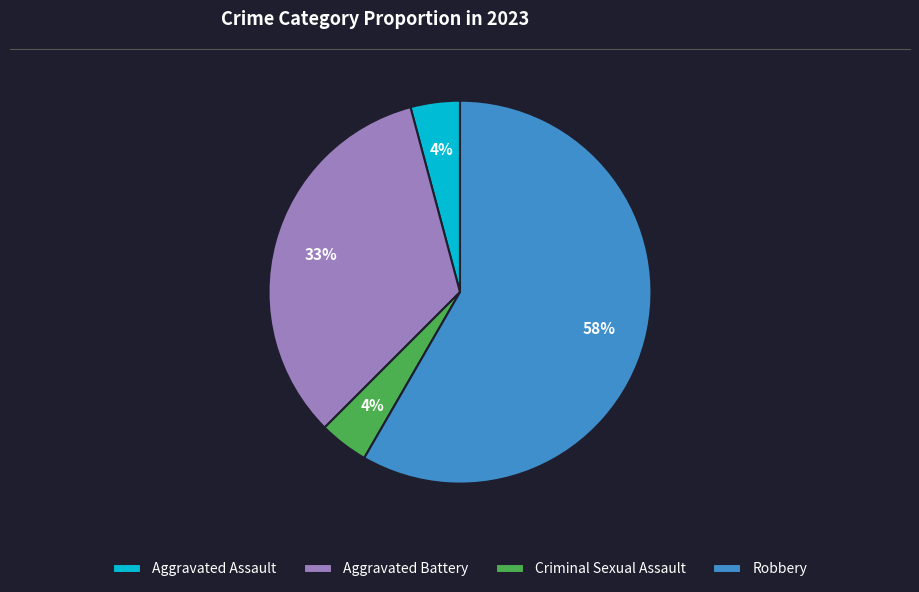

To the nearest percent, what is the average slice percentage?

25%